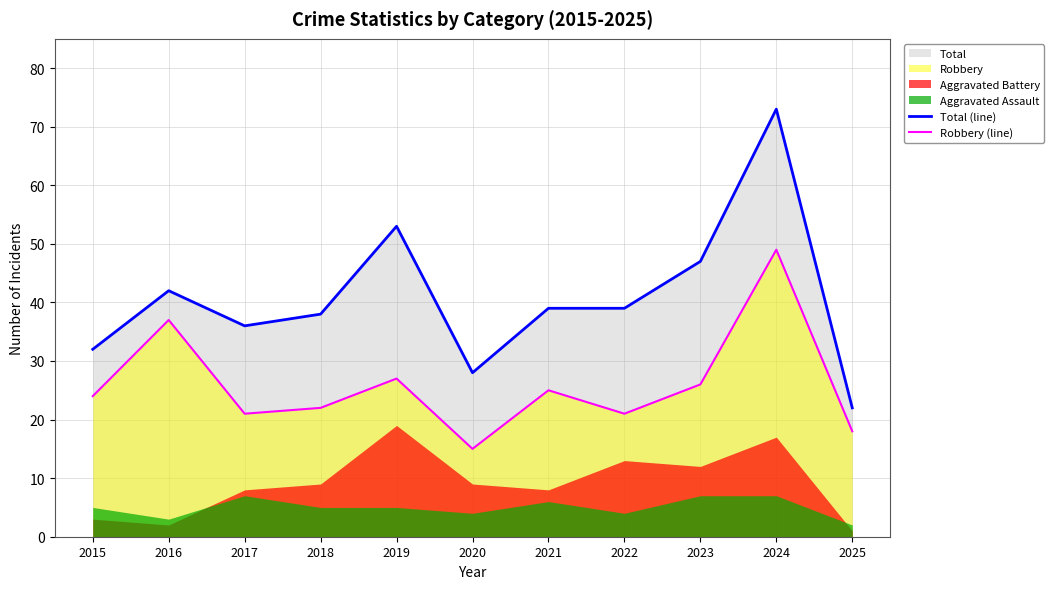

What is the sum of the Robbery (line) values at 2021 and 2015?

49